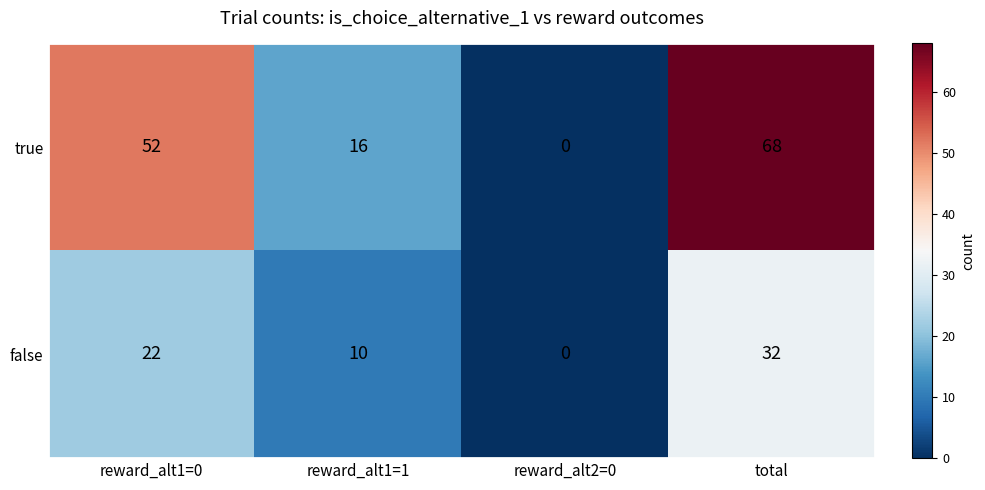

Read the false value at reward_alt1=1, to the nearest 10.

10